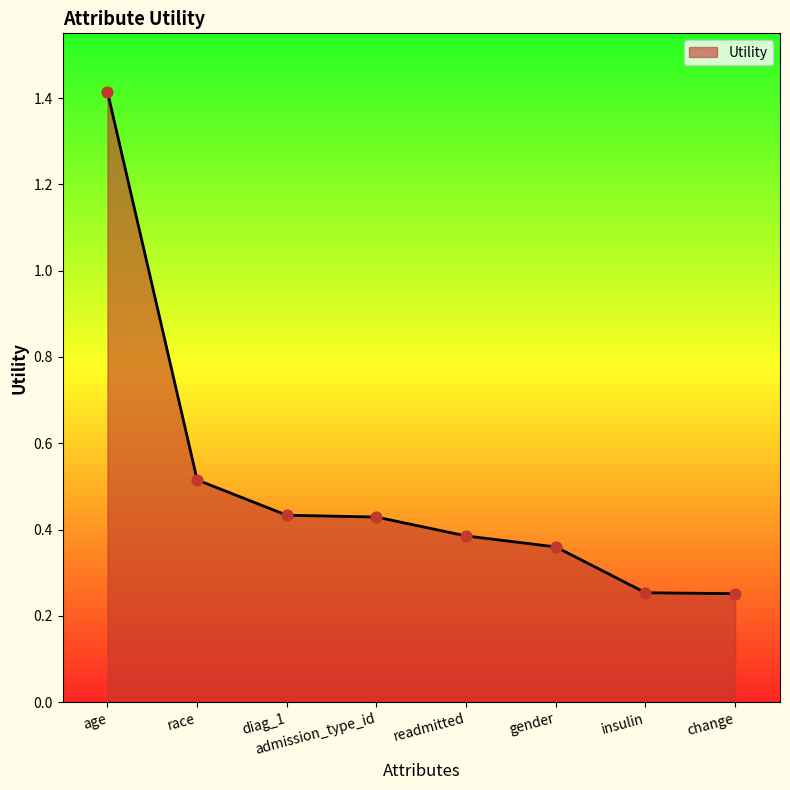

Between age and admission_type_id, which is larger?

age